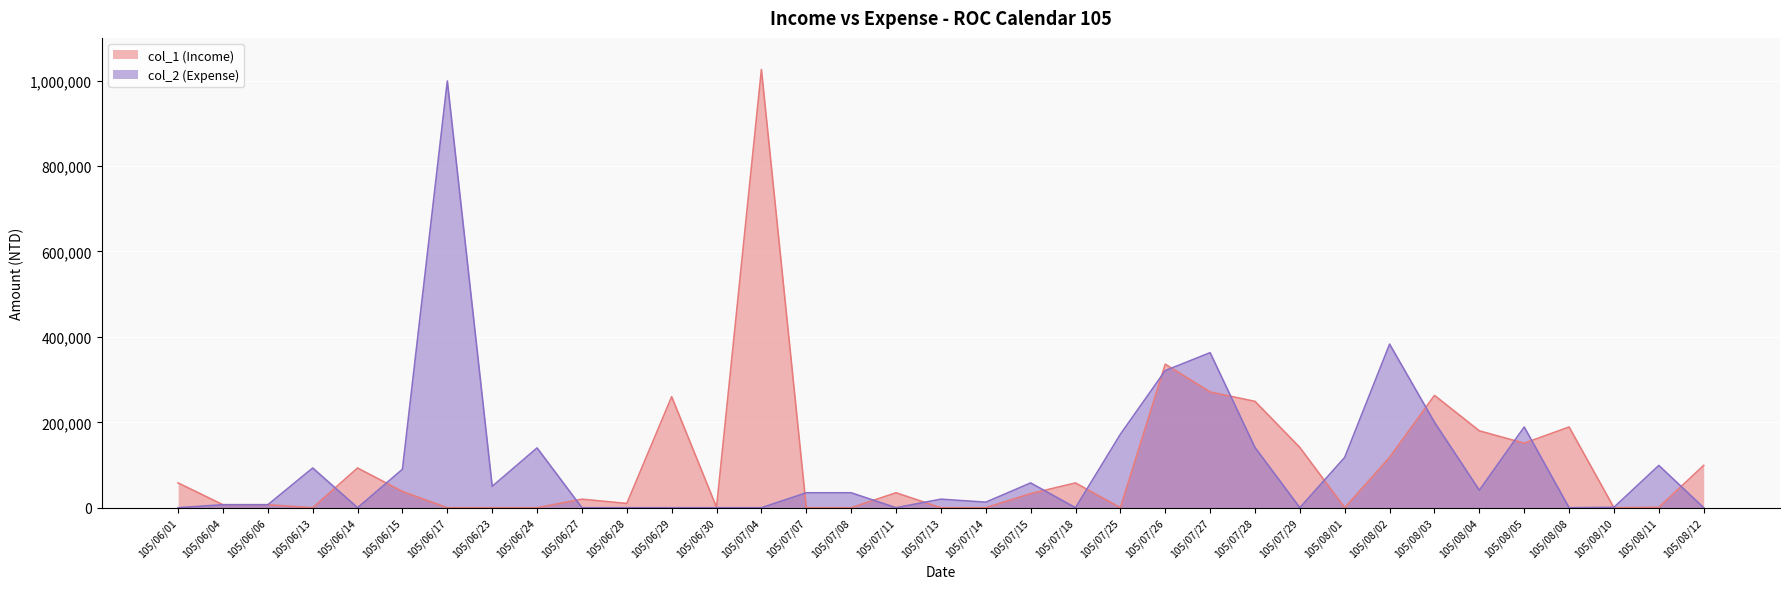

How many intersections are there between col_2 line and col_1 line?

17